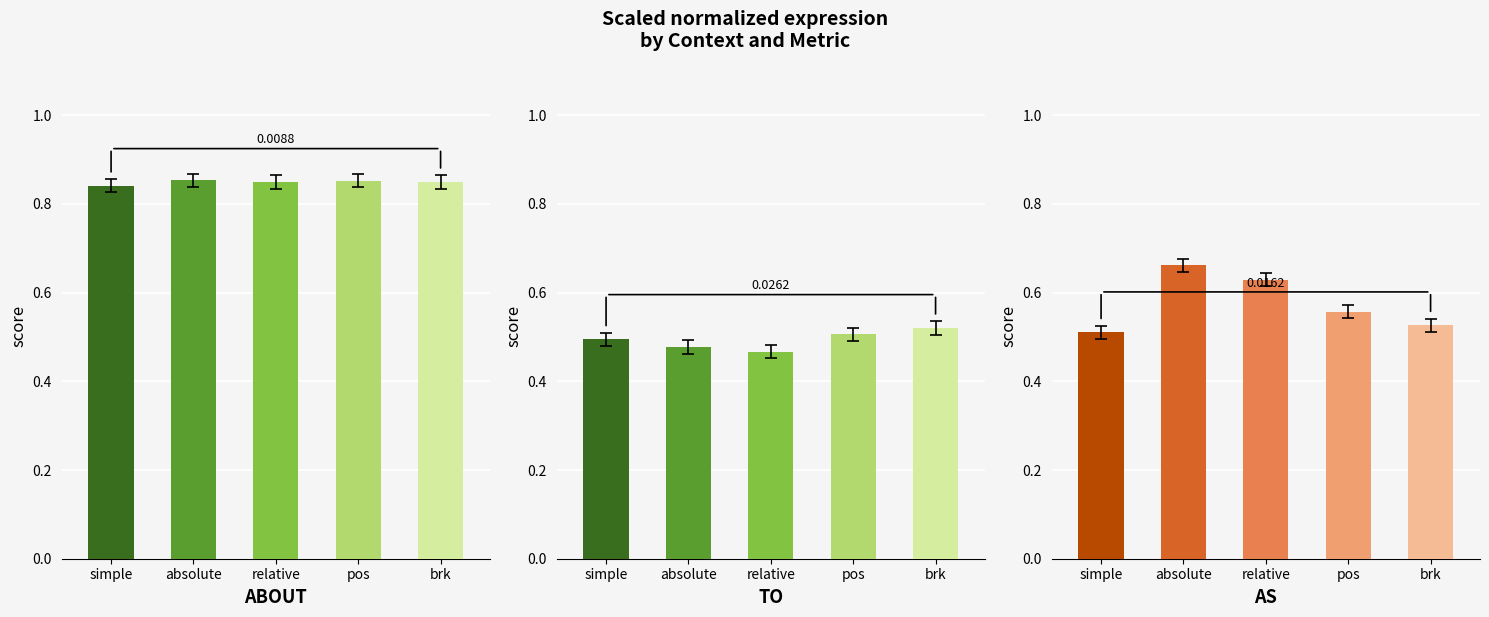

The value of AS_AVG at simple is 0.5. True or false?

True